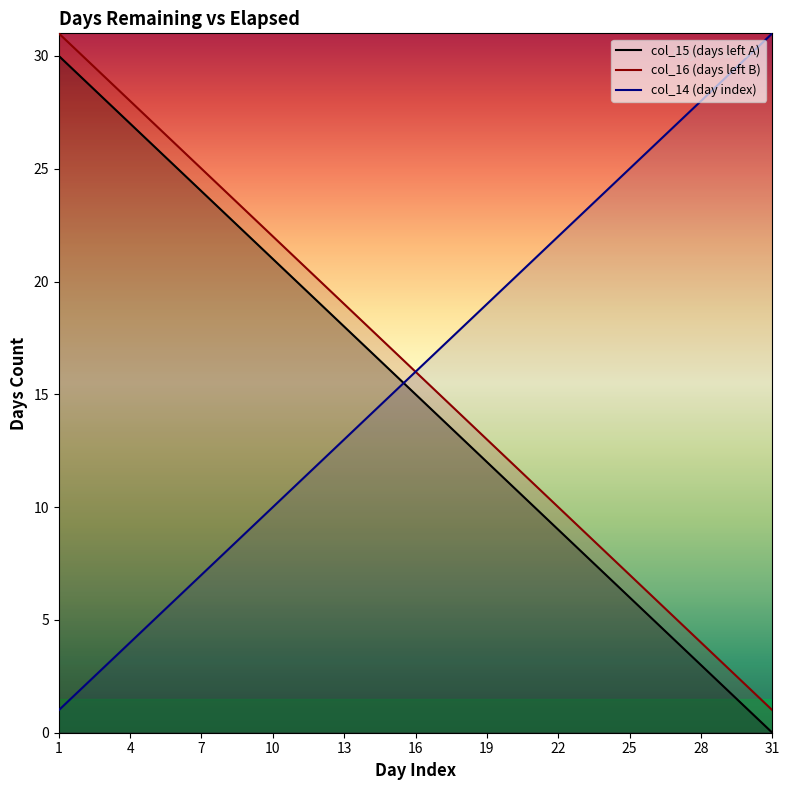

At which label does col_14 first exceed 16?

17